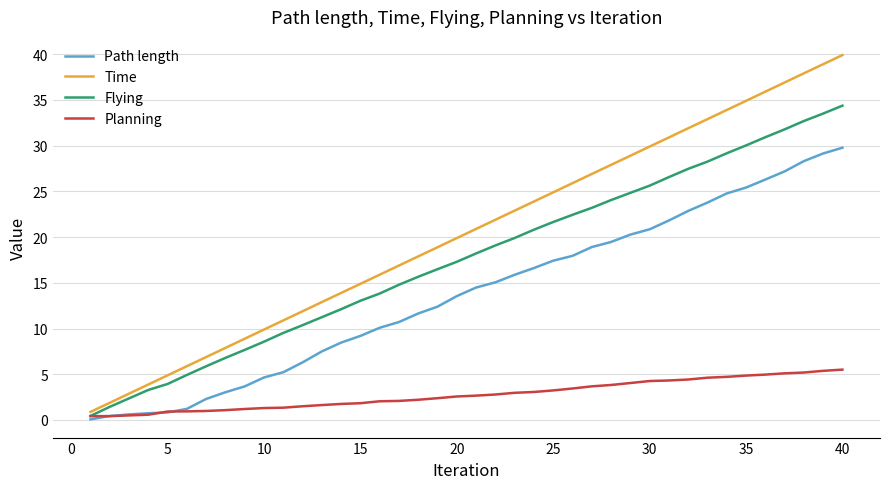

True or false: Time and Path length intersect in this chart.

False